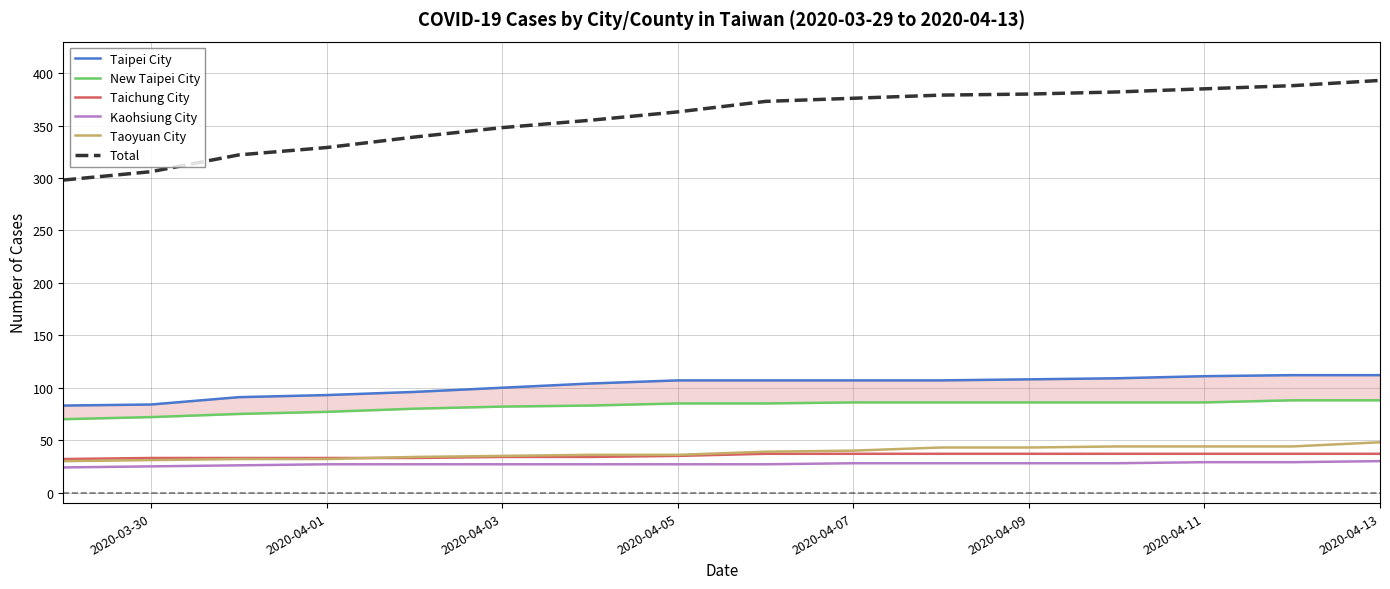

True or false: Kaohsiung City and Taoyuan City intersect in this chart.

False